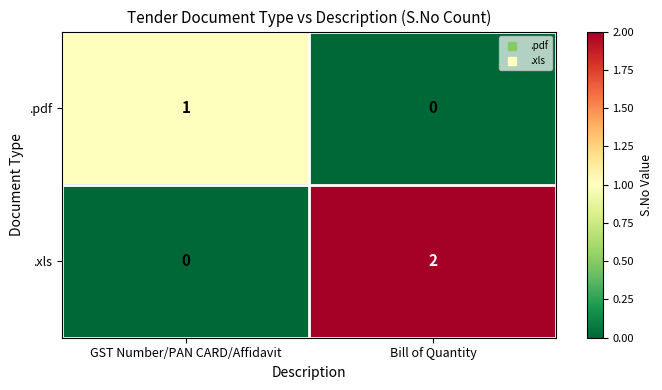

Which series has the largest total across all categories?

.xls